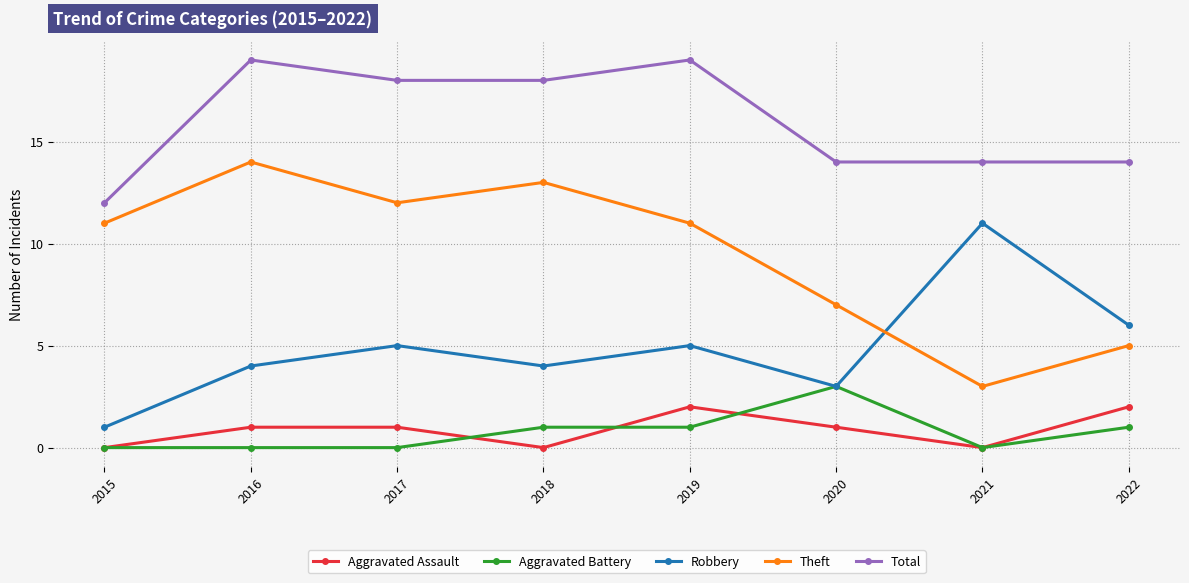

Is it true that Aggravated Battery equals 1 at 2022?

True